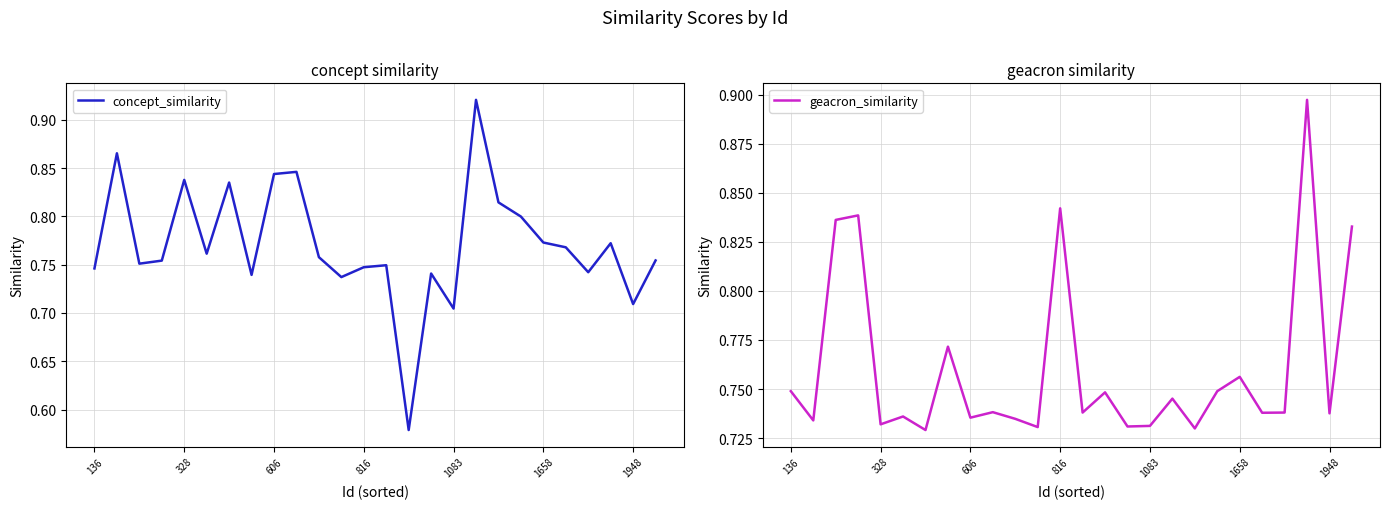

At how many categories does at least one series exceed 0?

26